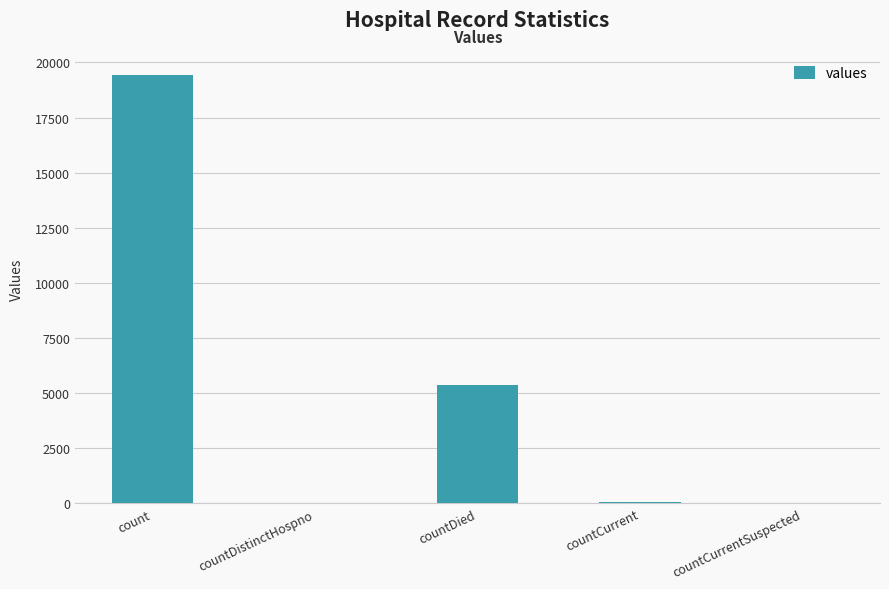

Count the number of data series in this chart.

1